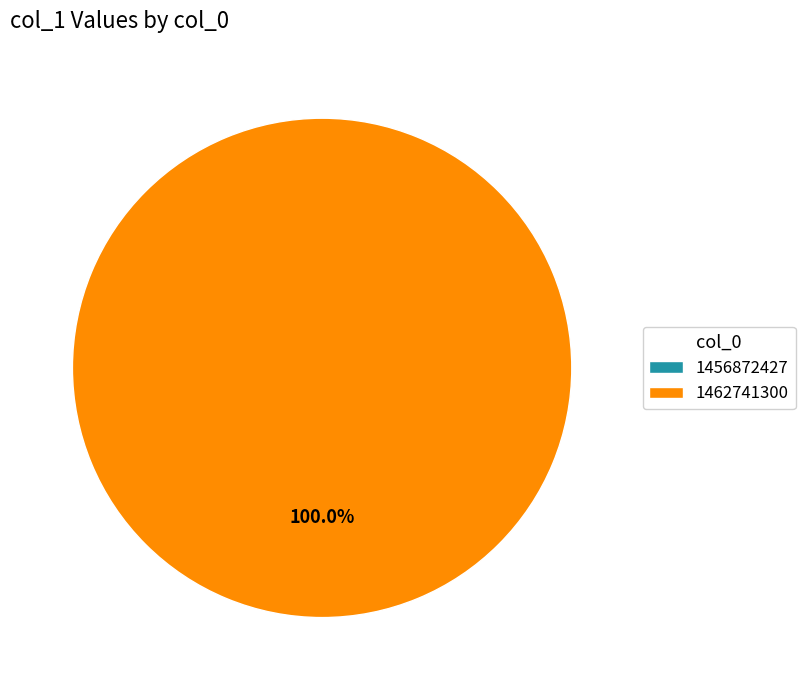

Does 1456872427 represent more than half of the total?

No